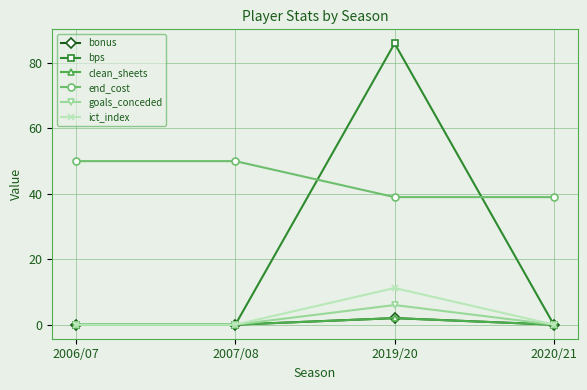

Does the chart have visible grid lines?

Yes